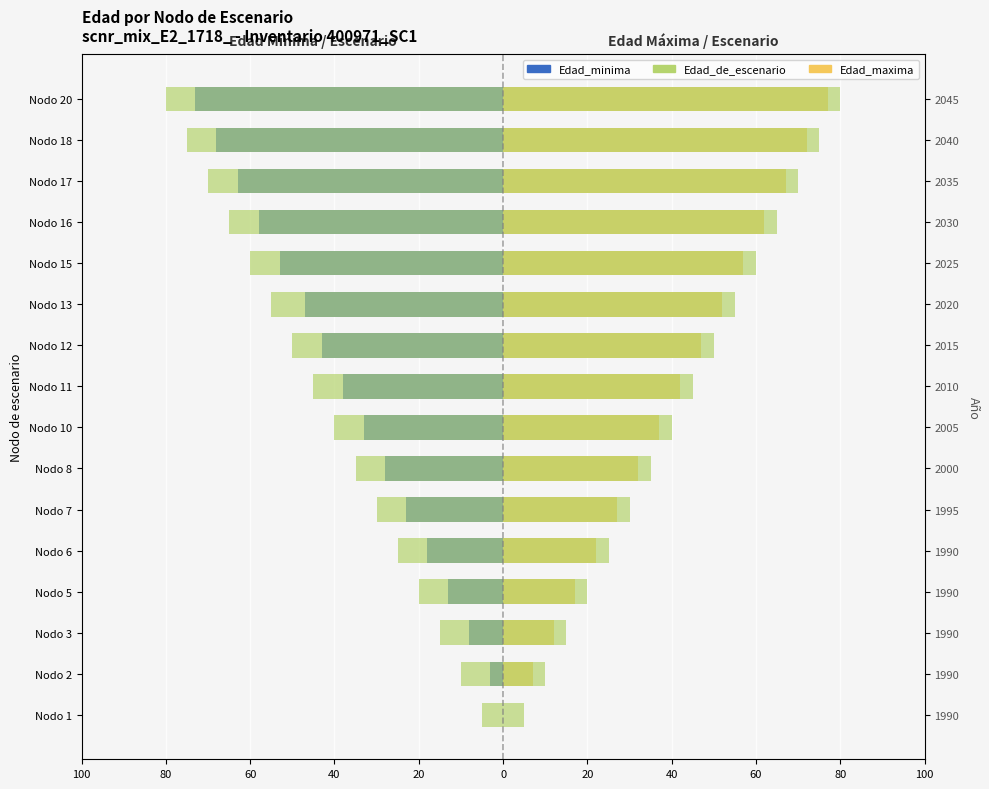

How many values in Edad_minima are below zero?

15